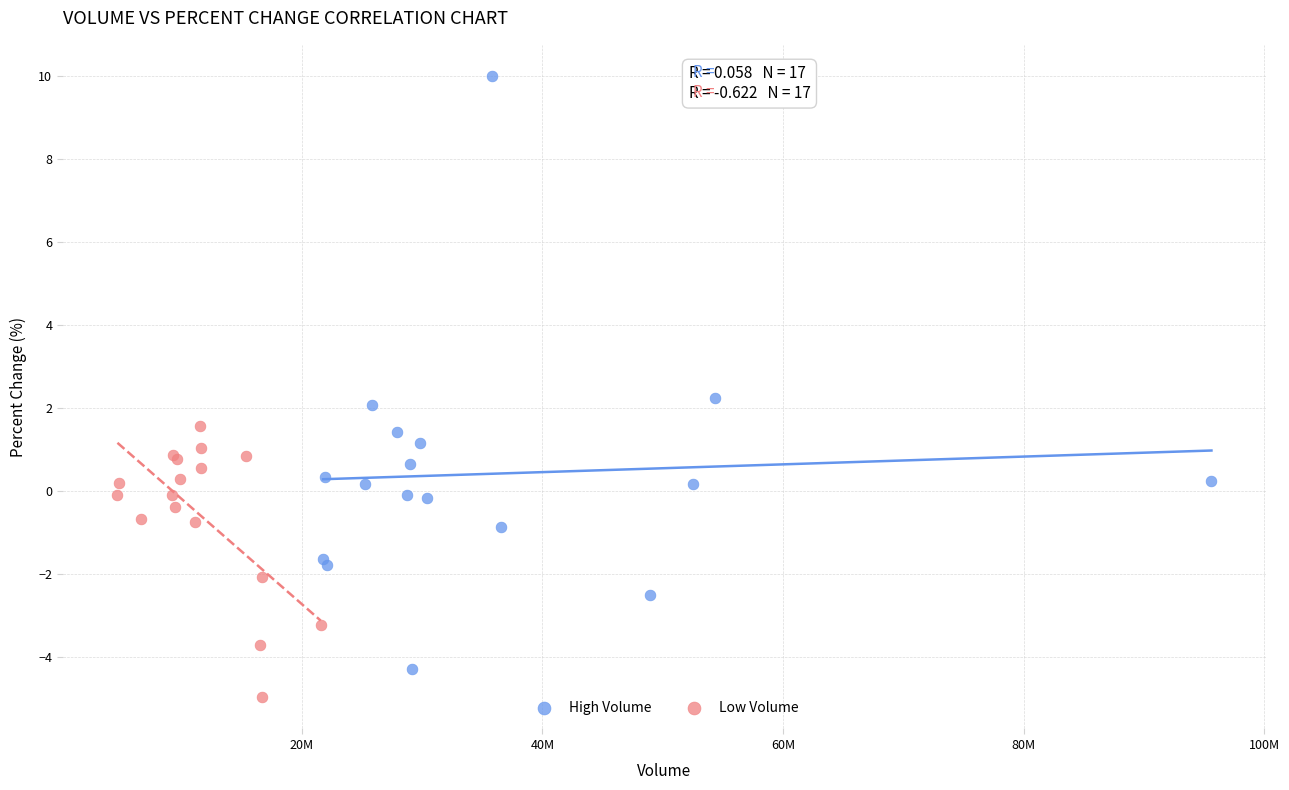

Which series has the widest spread of Y values?

High Volume